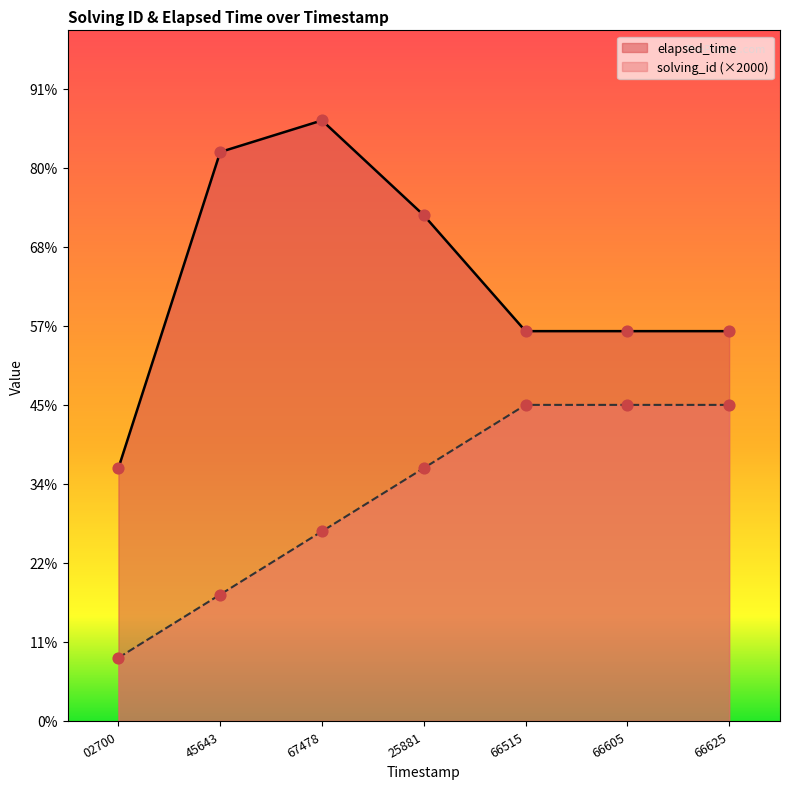

At how many categories does at least one series exceed 11893?

6